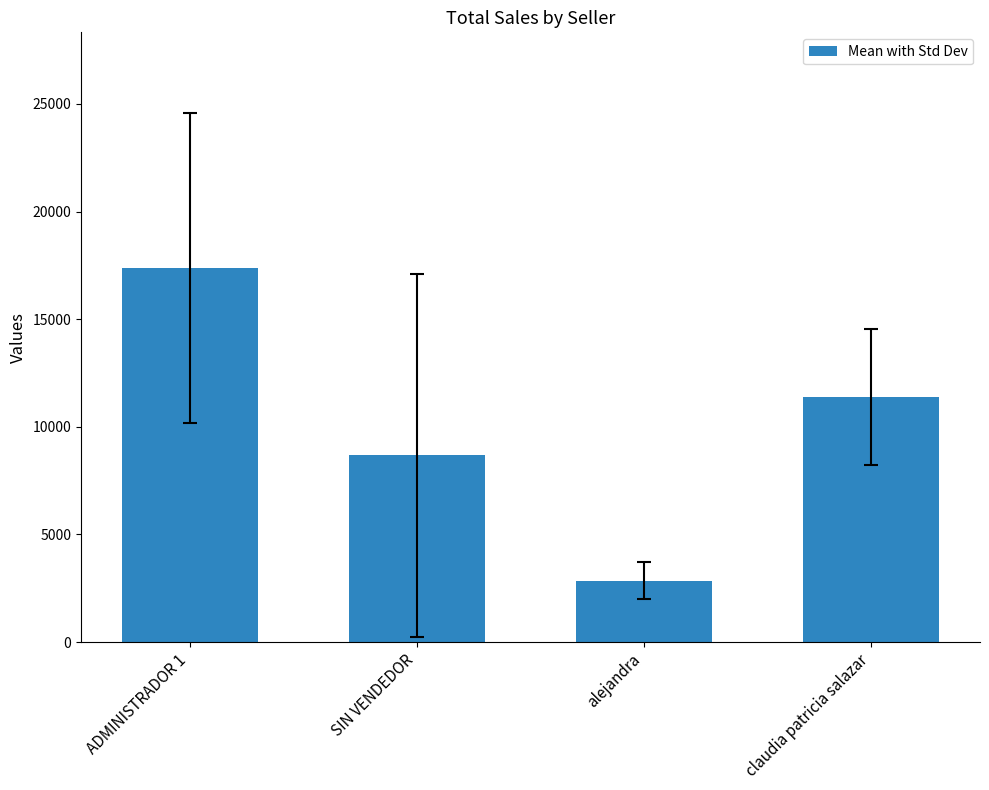

What is the greatest value displayed?

17366.7